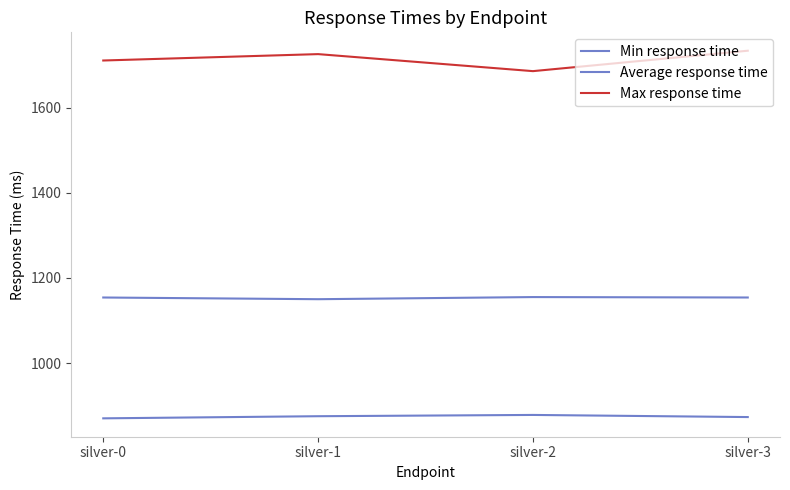

How many lines are shown in the chart?

3